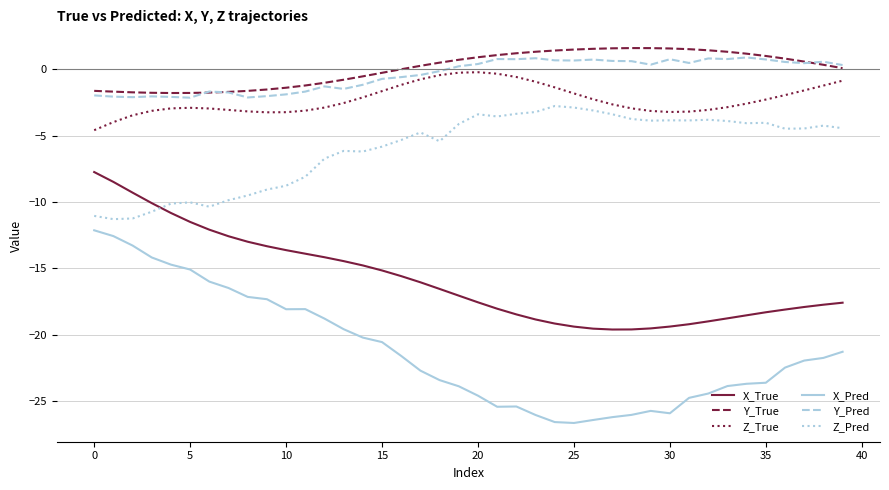

What is the minimum value shown in the chart?

-26.6